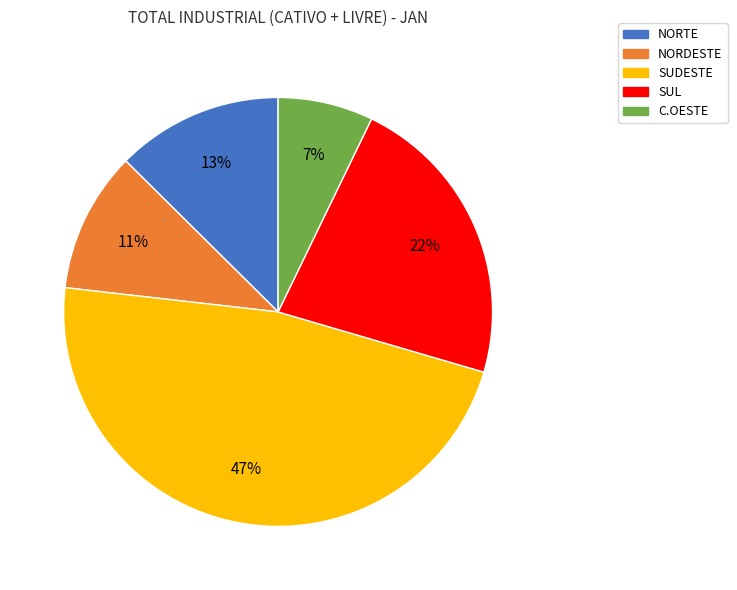

To the nearest percent, what percentage of the pie is NORTE?

13%